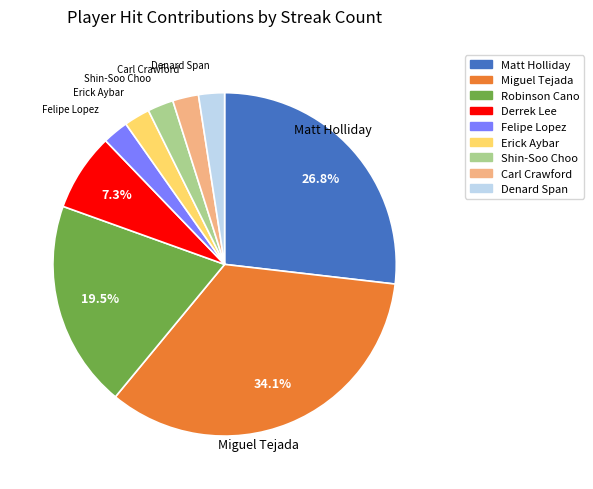

Which slice is the largest?

Miguel Tejada